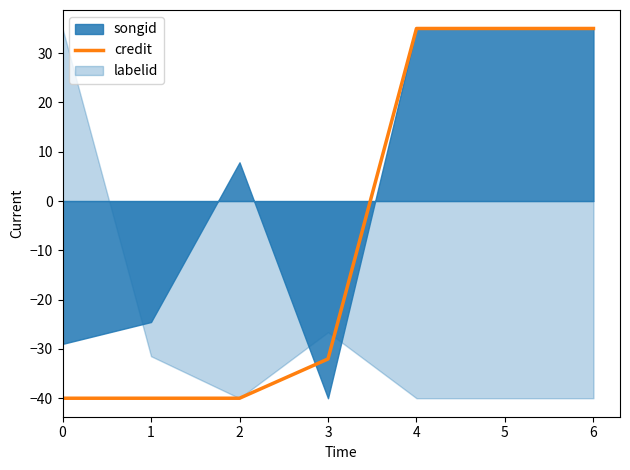

What is the smallest value displayed?

-40.0